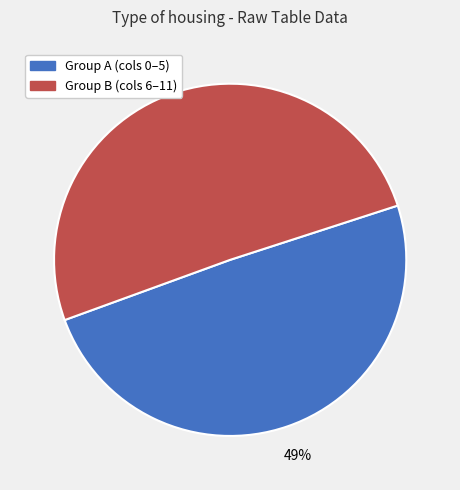

To the nearest percent, what is the average slice percentage?

50%